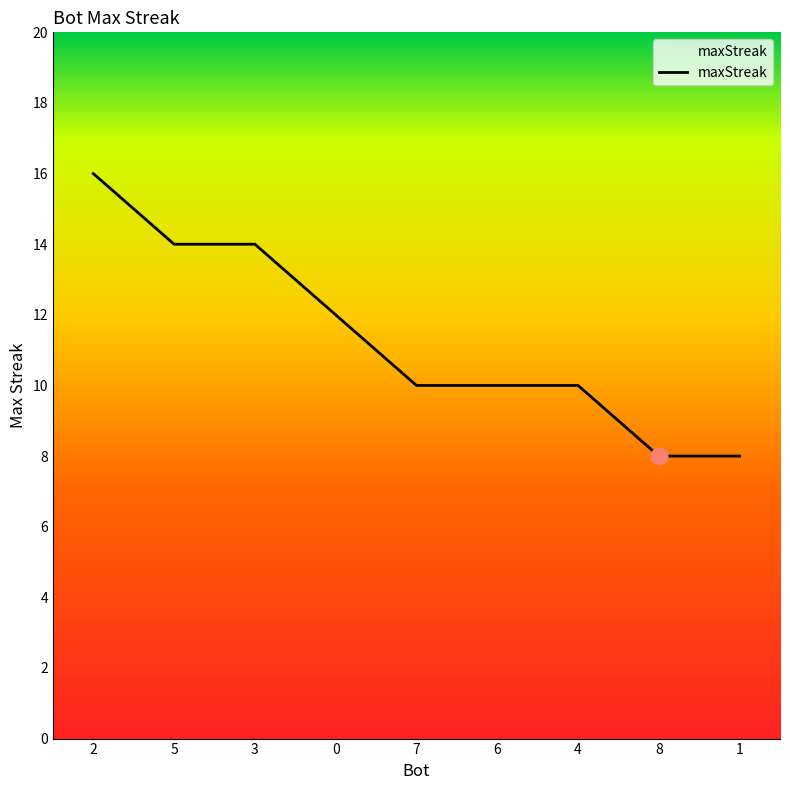

What is the difference between the values at 4 and 3?

4